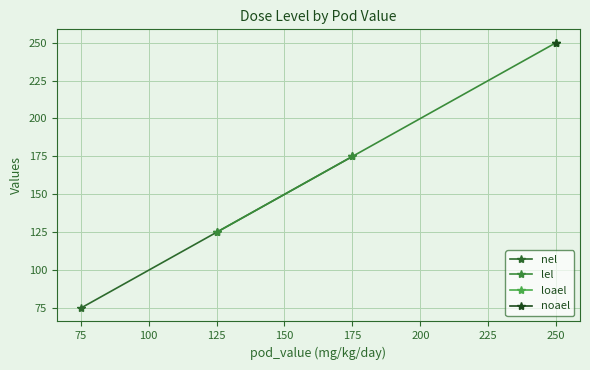

Which series has the largest range (max minus min)?

lel